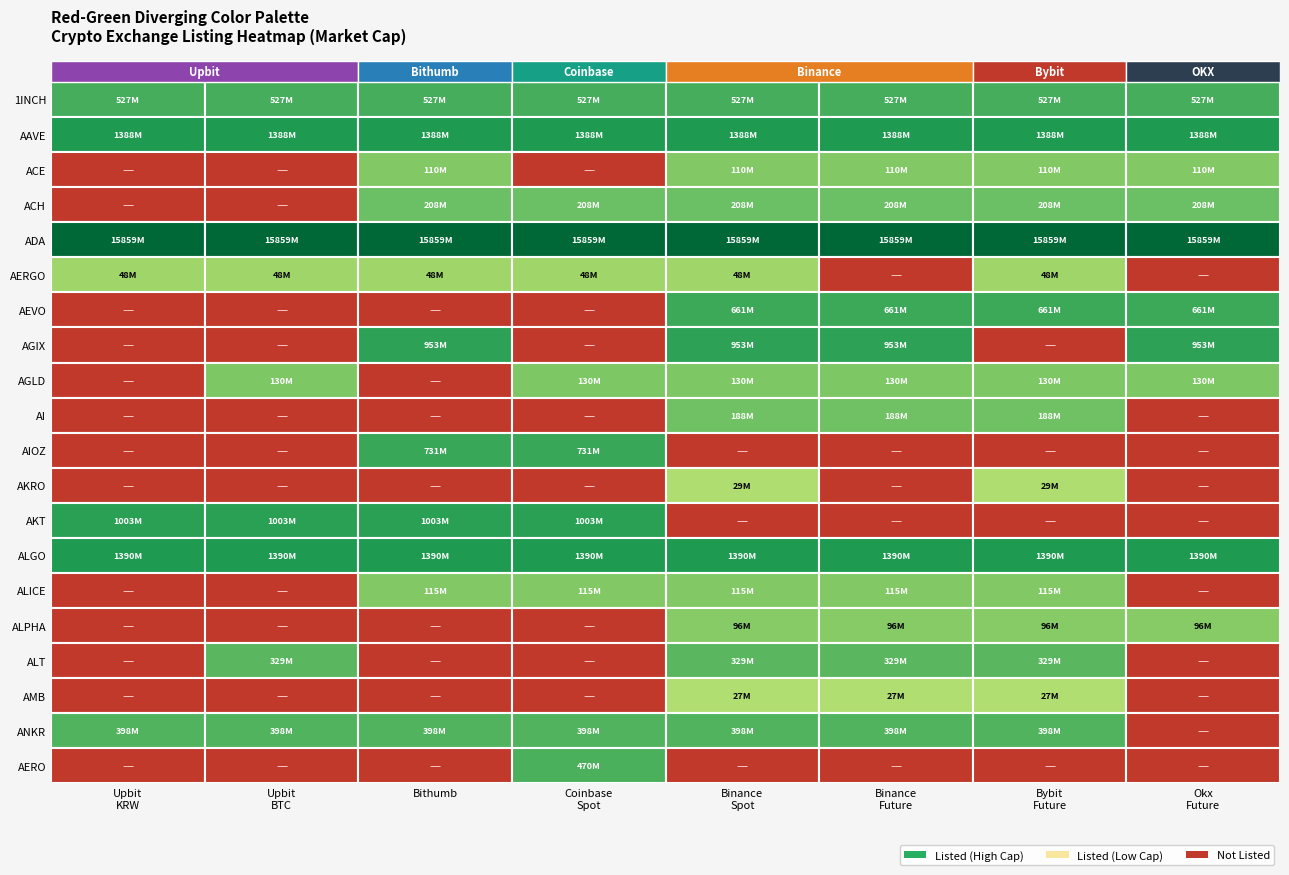

Which series changed the most between ADA and AERGO?

AERGO